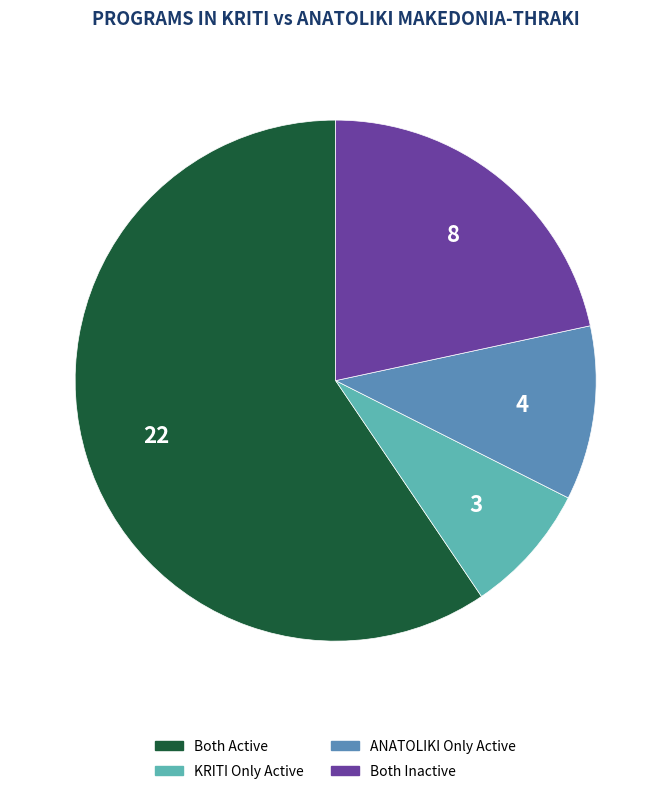

Is there any slice that represents more than half of the pie?

Yes